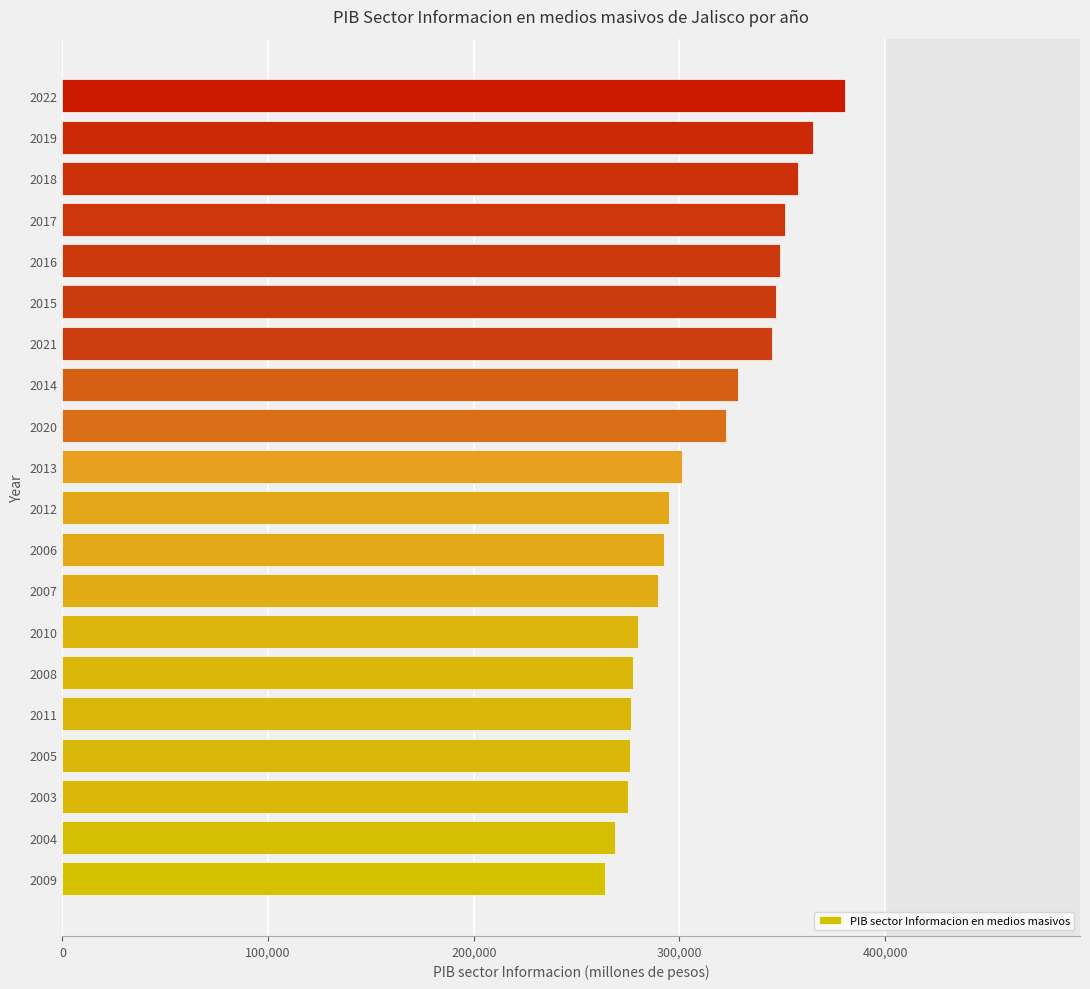

What is the change in value from 2006 to 2018?

+64911.8